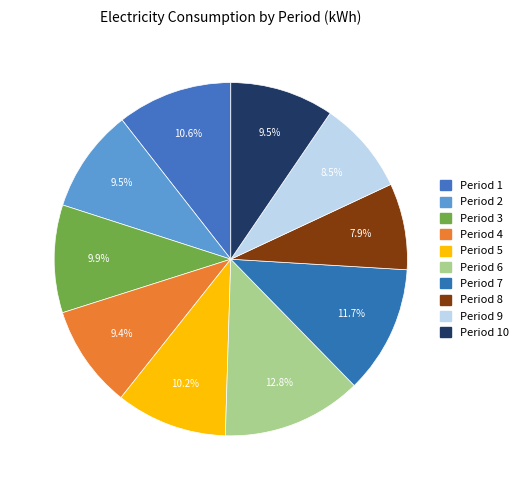

How many segments does this pie chart have?

10